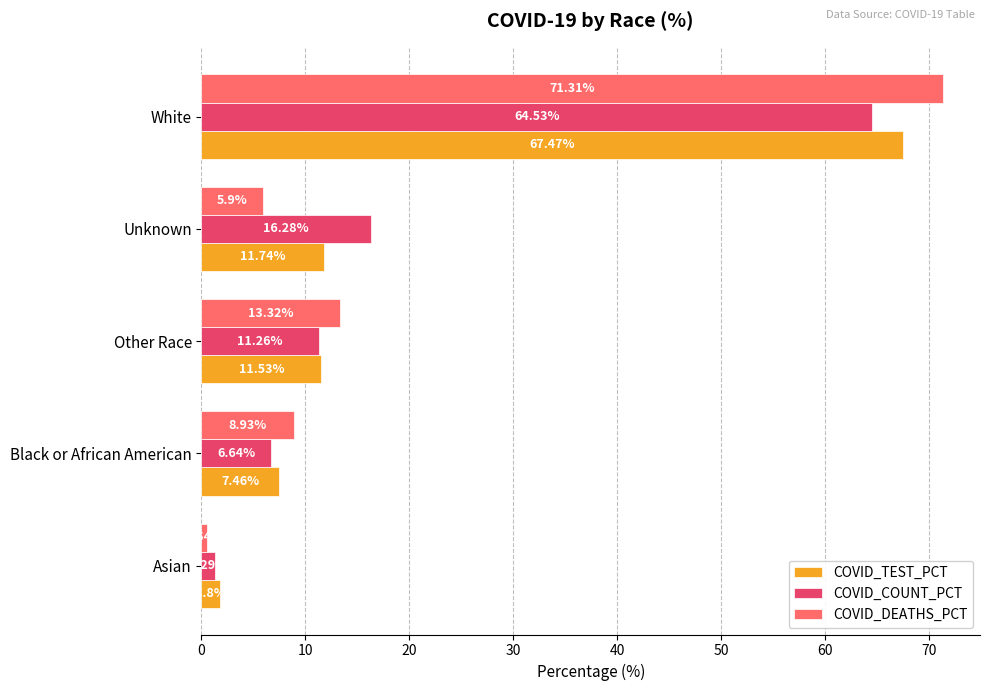

What is the average value of the COVID_COUNT_PCT series?

20.0